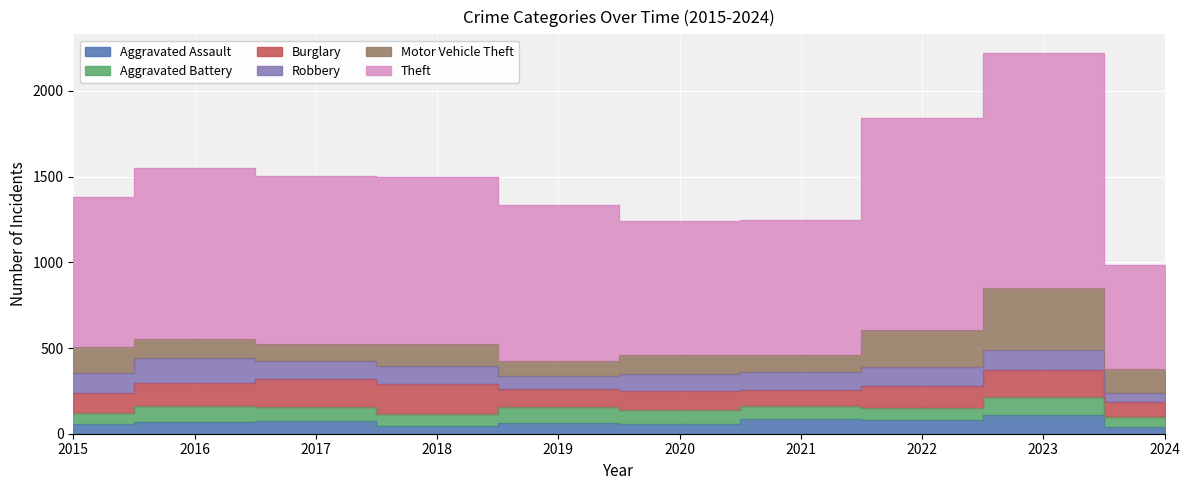

Rank the categories by Aggravated Battery value from lowest to highest.

2024, 2015, 2018, 2022, 2021, 2020, 2017, 2019, 2016, 2023